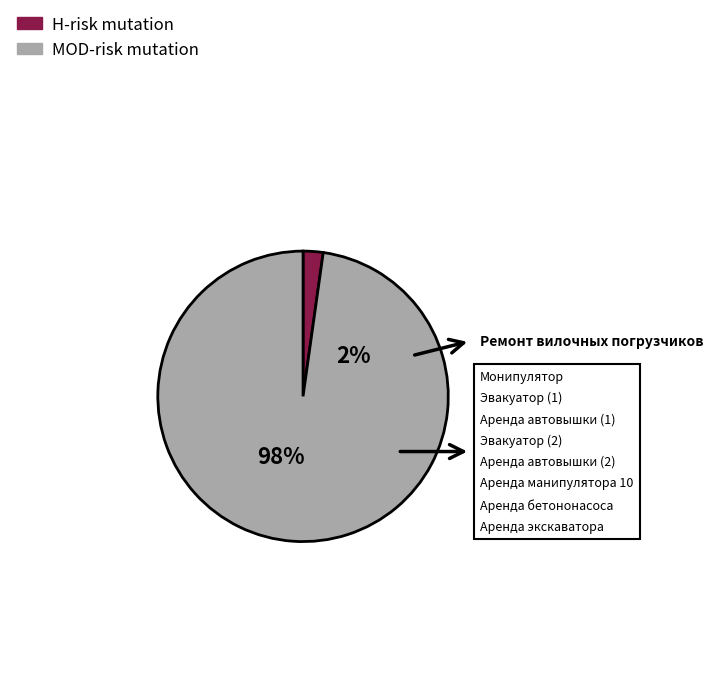

Does Эвакуатор (2) account for over 50% of the chart?

No